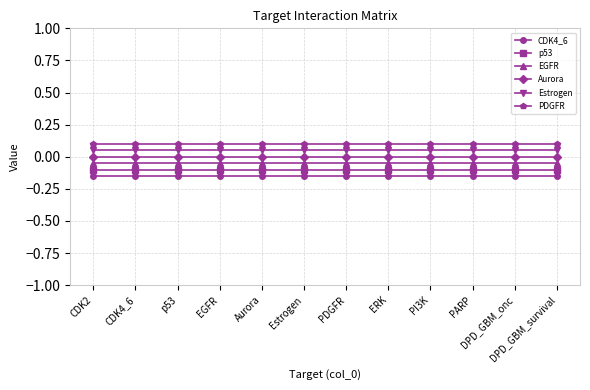

What is the label of the 12th point from the right?

CDK2